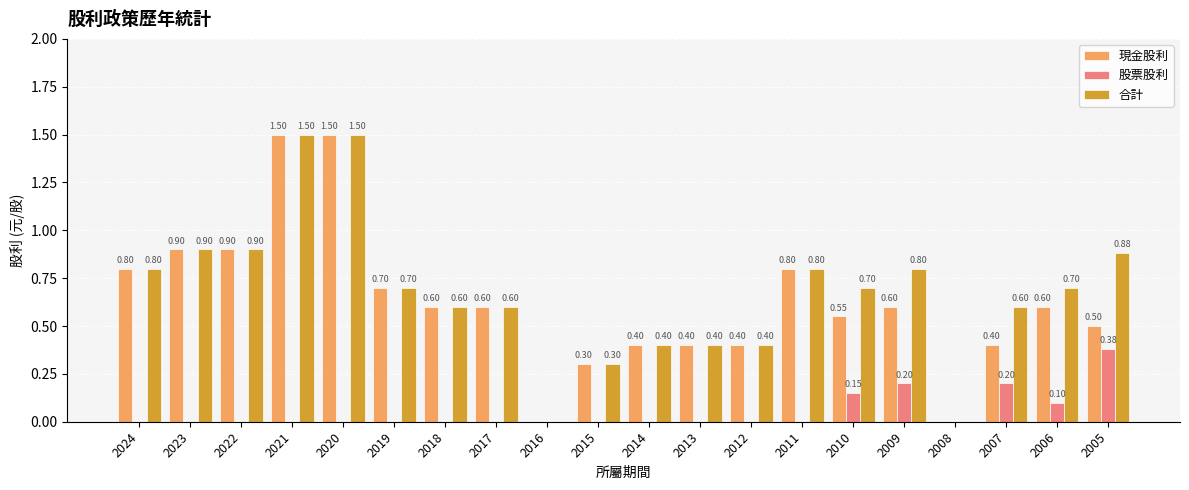

What is the sum of the 現金股利 values at 2010 and 2012?

1.0